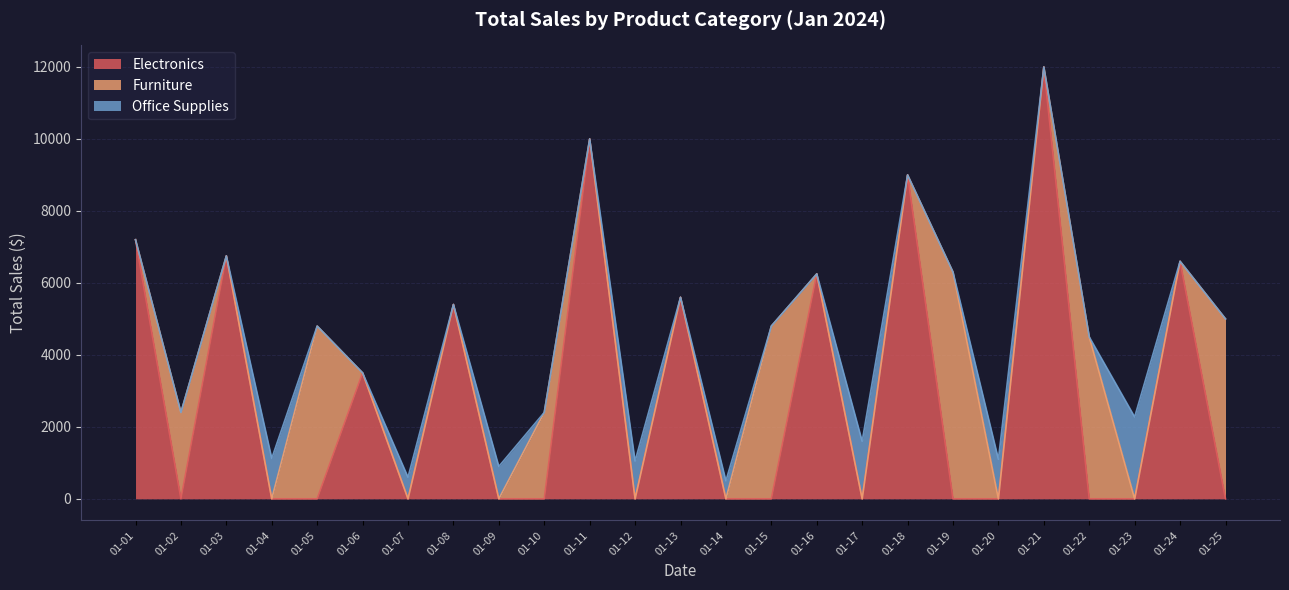

Reading left to right, transcribe all the data shown in this chart.

Electronics: 2024-01-01=7199.9	2024-01-02=0.0	2024-01-03=6749.9	2024-01-04=0.0	2024-01-05=0.0	2024-01-06=3499.9	2024-01-07=0.0	2024-01-08=5399.8	2024-01-09=0.0	2024-01-10=0.0	2024-01-11=9999.8	2024-01-12=0.0	2024-01-13=5599.9	2024-01-14=0.0	2024-01-15=0.0	2024-01-16=6249.8	2024-01-17=0.0	2024-01-18=8999.9	2024-01-19=0.0	2024-01-20=0.0	2024-01-21=11999.7	2024-01-22=0.0	2024-01-23=0.0	2024-01-24=6599.8	2024-01-25=0.0
Furniture: 2024-01-01=0.0	2024-01-02=2399.9	2024-01-03=0.0	2024-01-04=0.0	2024-01-05=4799.9	2024-01-06=0.0	2024-01-07=0.0	2024-01-08=0.0	2024-01-09=0.0	2024-01-10=2400.0	2024-01-11=0.0	2024-01-12=0.0	2024-01-13=0.0	2024-01-14=0.0	2024-01-15=4799.9	2024-01-16=0.0	2024-01-17=0.0	2024-01-18=0.0	2024-01-19=6299.9	2024-01-20=0.0	2024-01-21=0.0	2024-01-22=4499.9	2024-01-23=0.0	2024-01-24=0.0	2024-01-25=4999.9
Office Supplies: 2024-01-01=0.0	2024-01-02=0.0	2024-01-03=0.0	2024-01-04=1124.5	2024-01-05=0.0	2024-01-06=0.0	2024-01-07=599.7	2024-01-08=0.0	2024-01-09=899.4	2024-01-10=0.0	2024-01-11=0.0	2024-01-12=1049.7	2024-01-13=0.0	2024-01-14=499.5	2024-01-15=0.0	2024-01-16=0.0	2024-01-17=1599.6	2024-01-18=0.0	2024-01-19=0.0	2024-01-20=1099.5	2024-01-21=0.0	2024-01-22=0.0	2024-01-23=2274.3	2024-01-24=0.0	2024-01-25=0.0